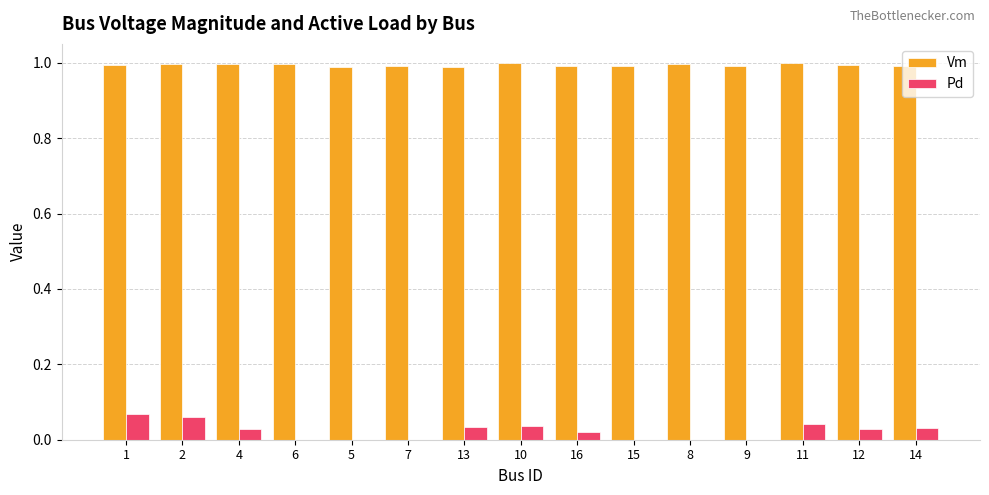

The value of Vm at 9 is 0.4. True or false?

False